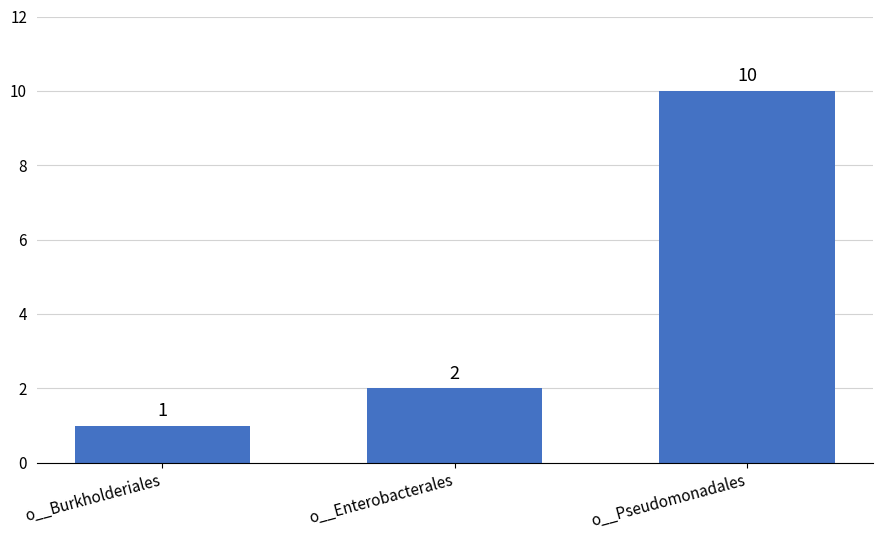

What position from the right is o__Enterobacterales?

2